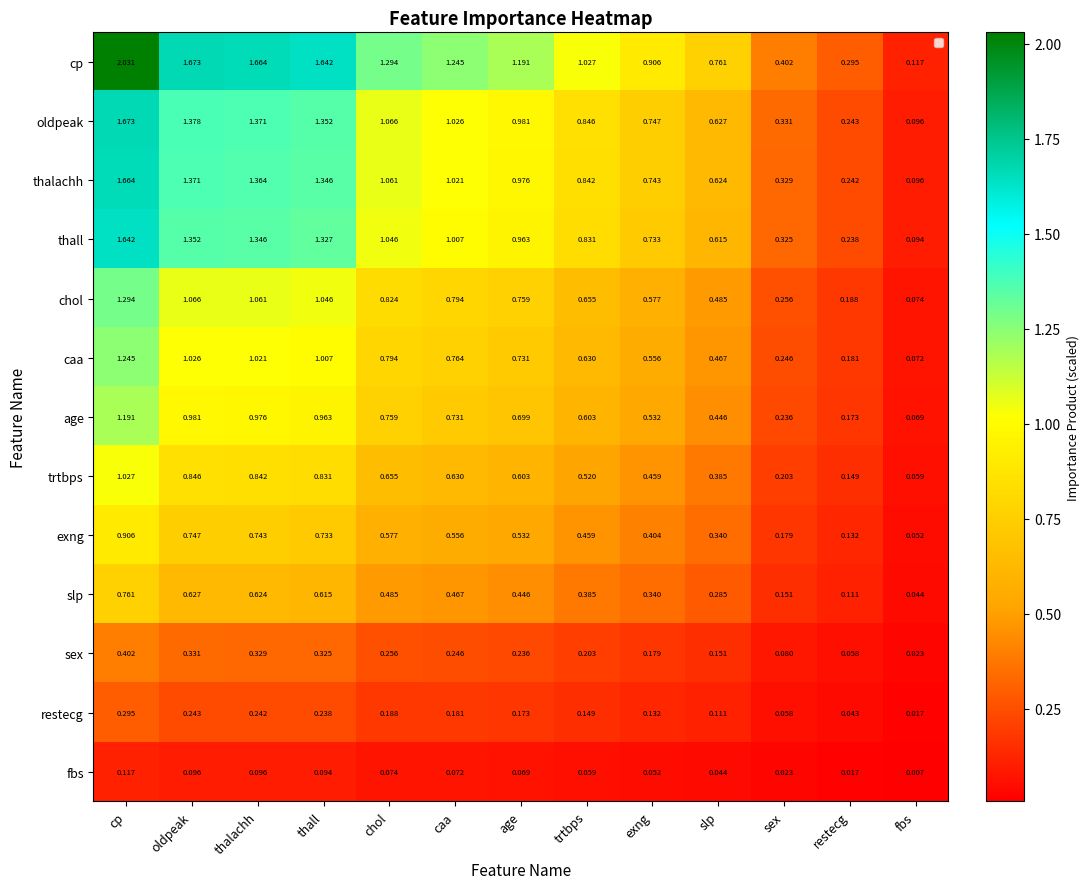

Which category has the highest value across all series?

cp